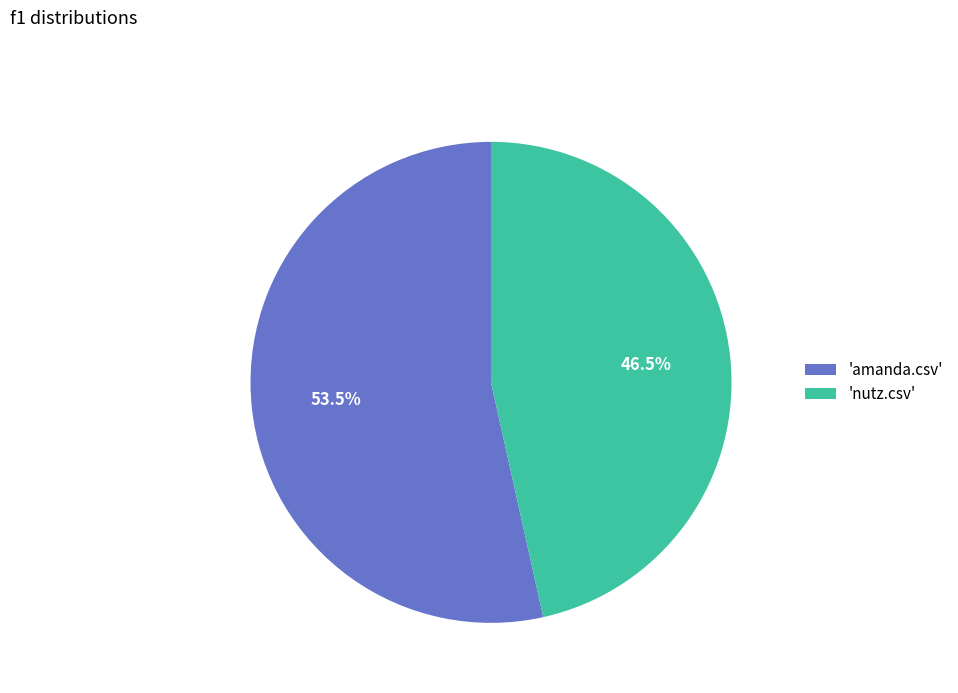

Count the number of slices in the pie.

2